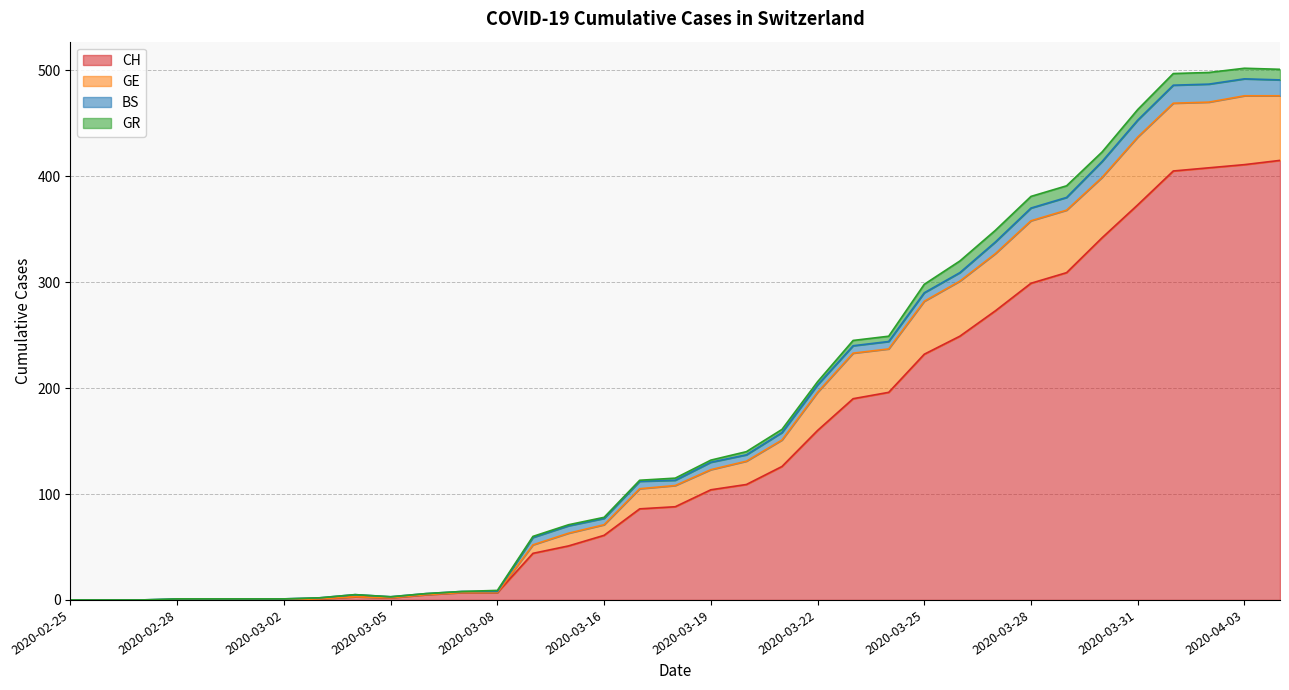

Which category has the lowest value in the CH series?

2020-02-25